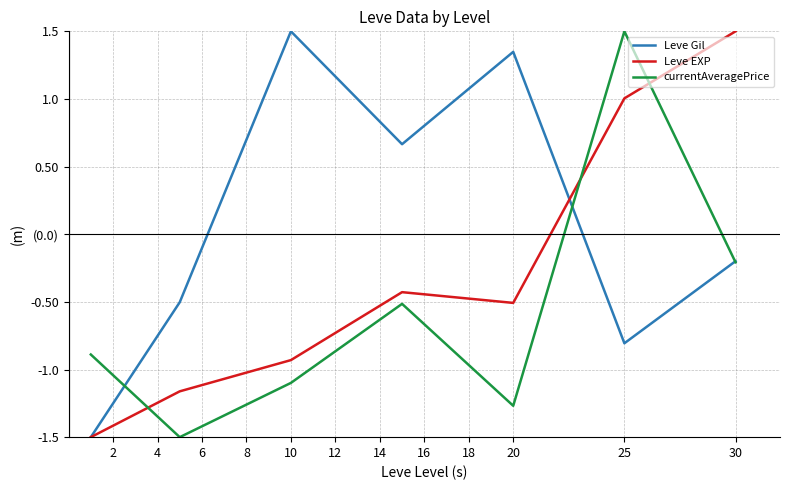

Reading left to right, extract all data points from this chart.

Leve Gil: -1.5	-0.5	1.5	0.7	1.3	-0.8	-0.2
Leve EXP: -1.5	-1.2	-0.9	-0.4	-0.5	1.0	1.5
currentAveragePrice: -0.9	-1.5	-1.1	-0.5	-1.3	1.5	-0.2